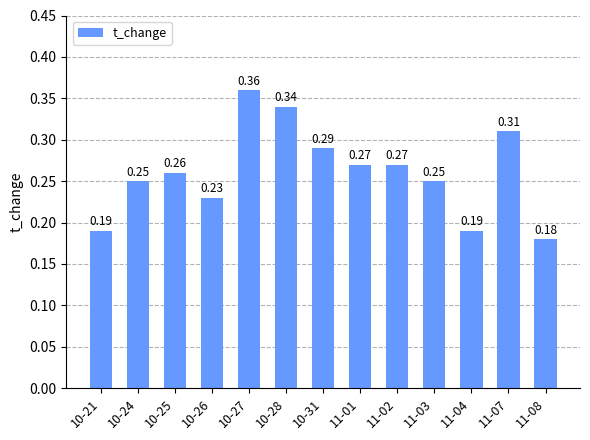

What is the sum of all values?

3.4